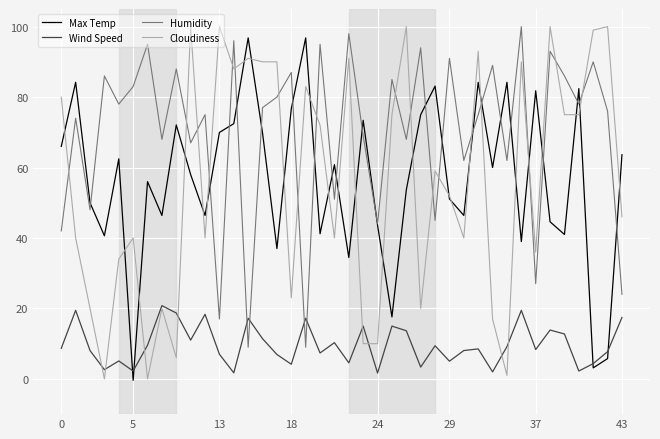

True or false: Humidity and Cloudiness cross at least once.

True